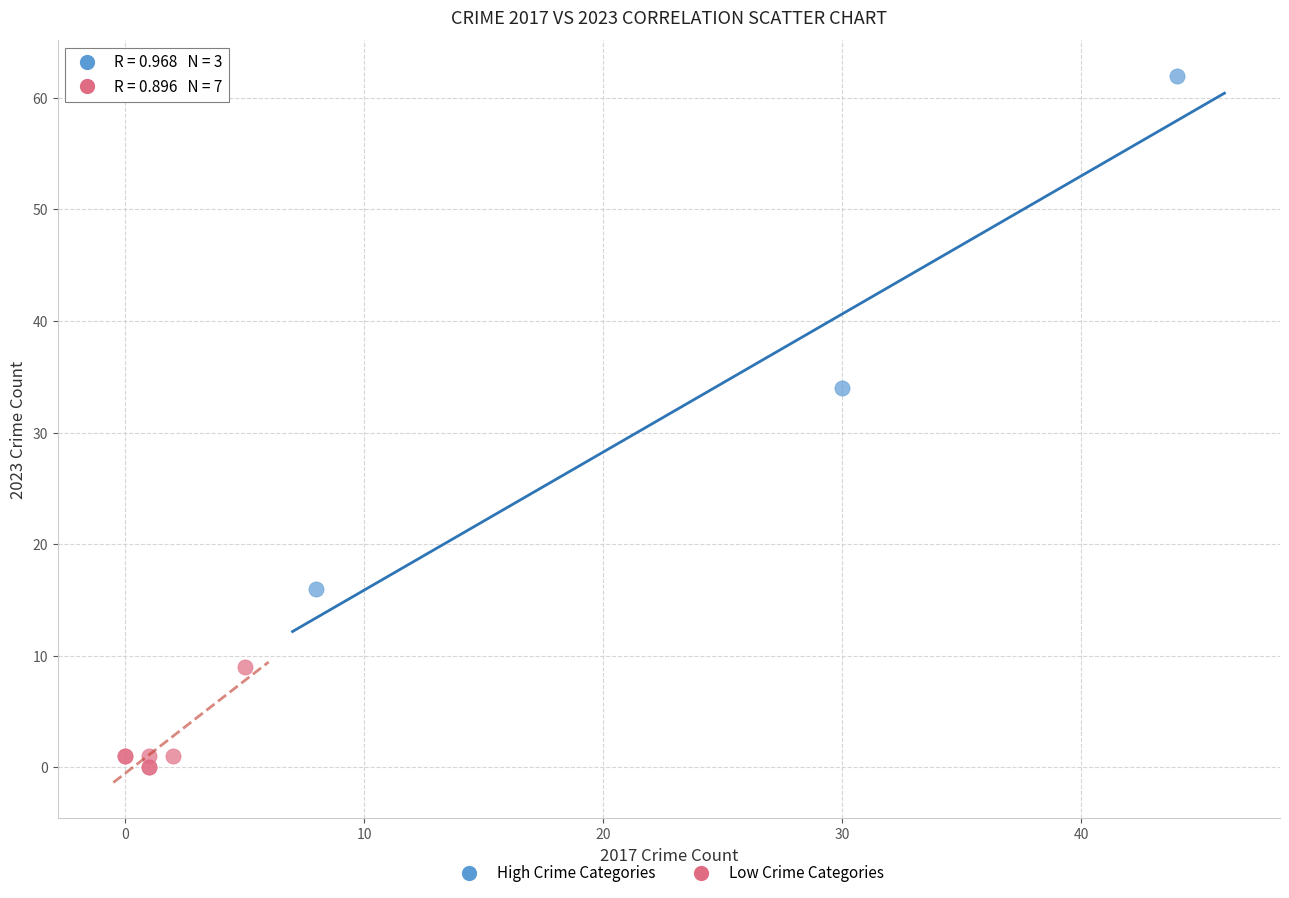

Which series reaches the minimum Y coordinate?

Low Crime Categories